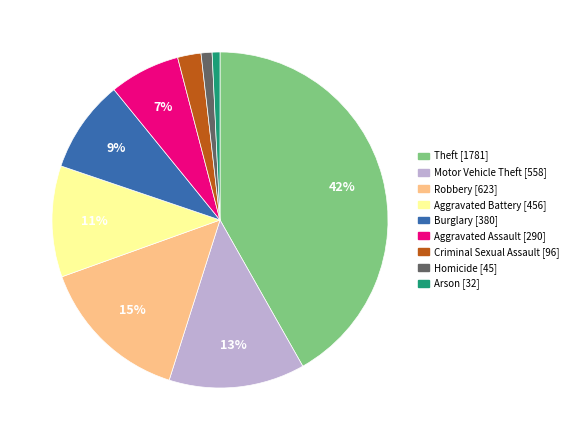

Which category has the biggest portion of the pie?

Theft